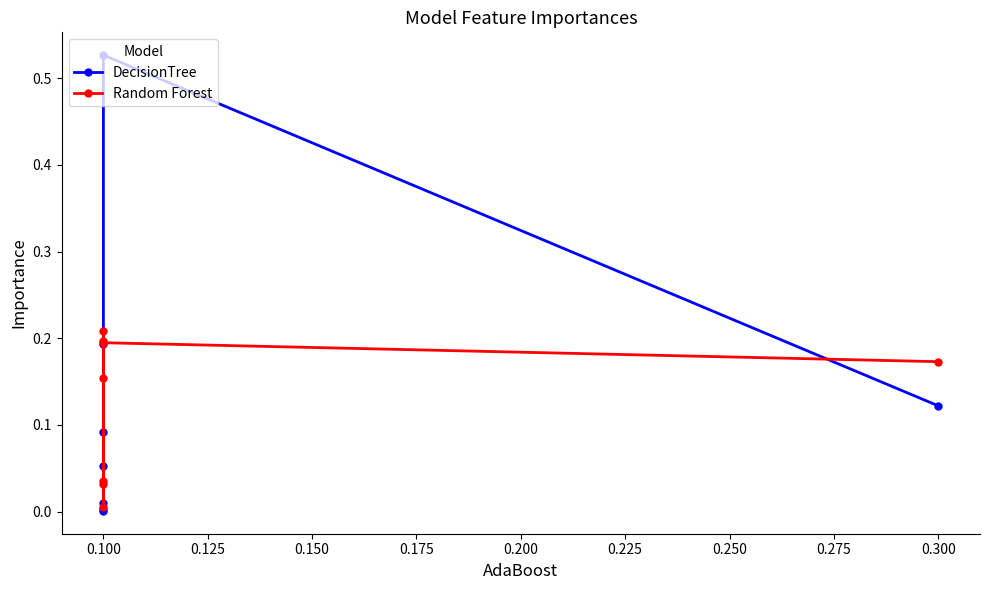

What is the difference between the maximum and minimum values in the Random Forest series?

0.2